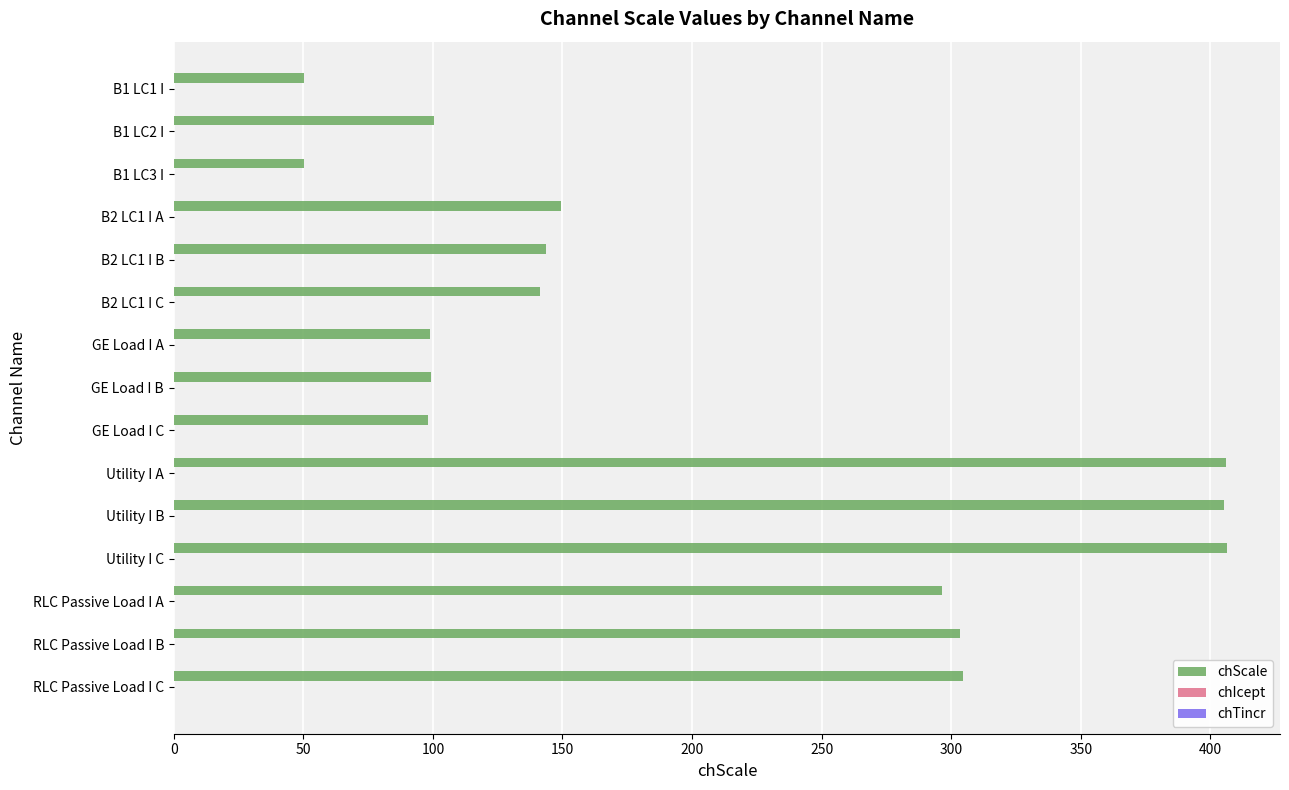

How many series are shown in this chart?

2